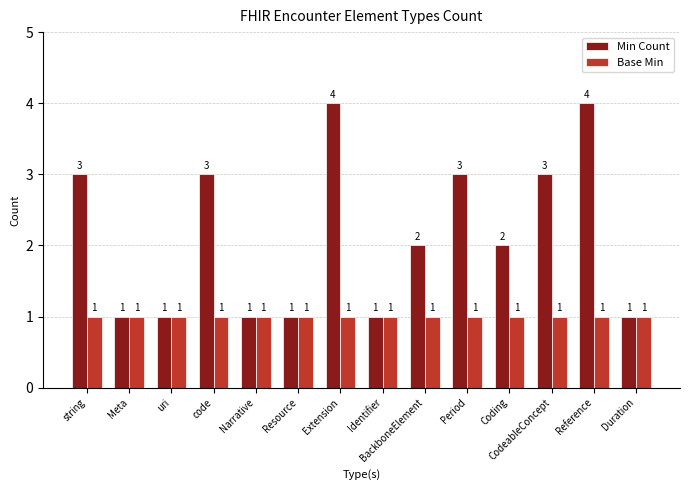

Which series has the widest spread of values?

Min Count